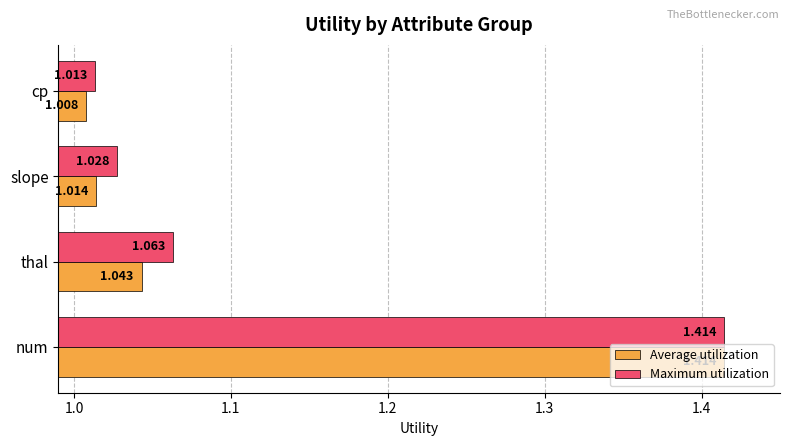

Rank the series by their average value, from lowest to highest.

Average utilization, Maximum utilization